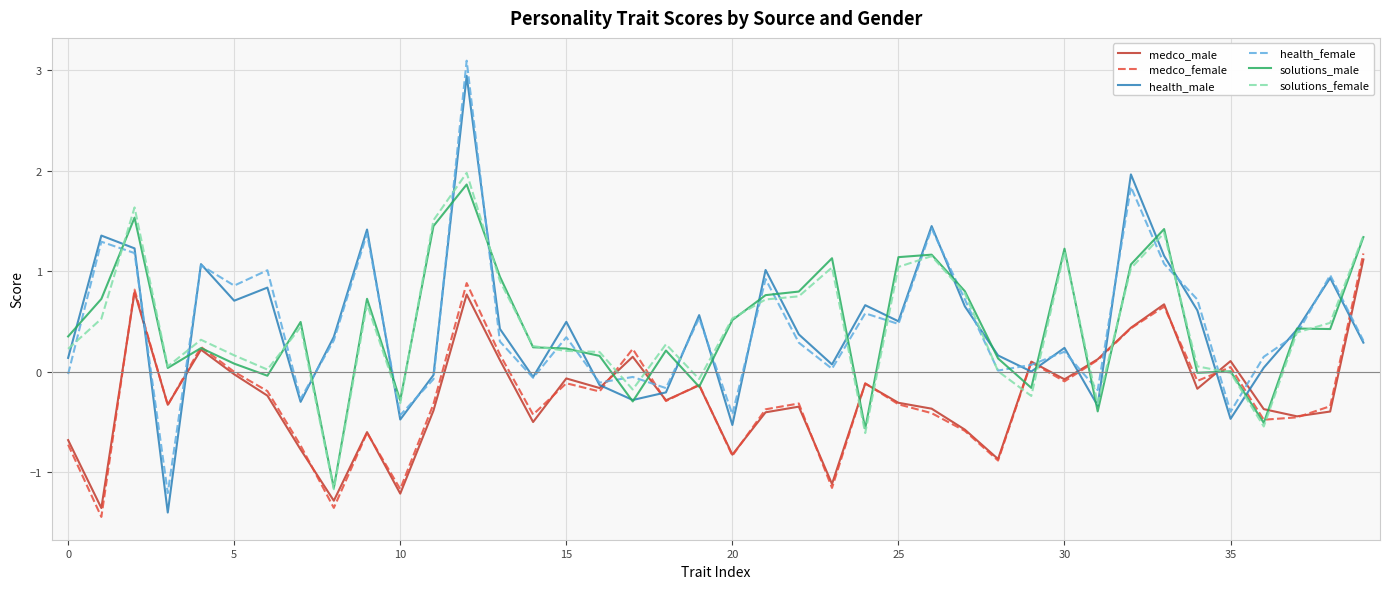

Which series has the widest spread of values?

health_male